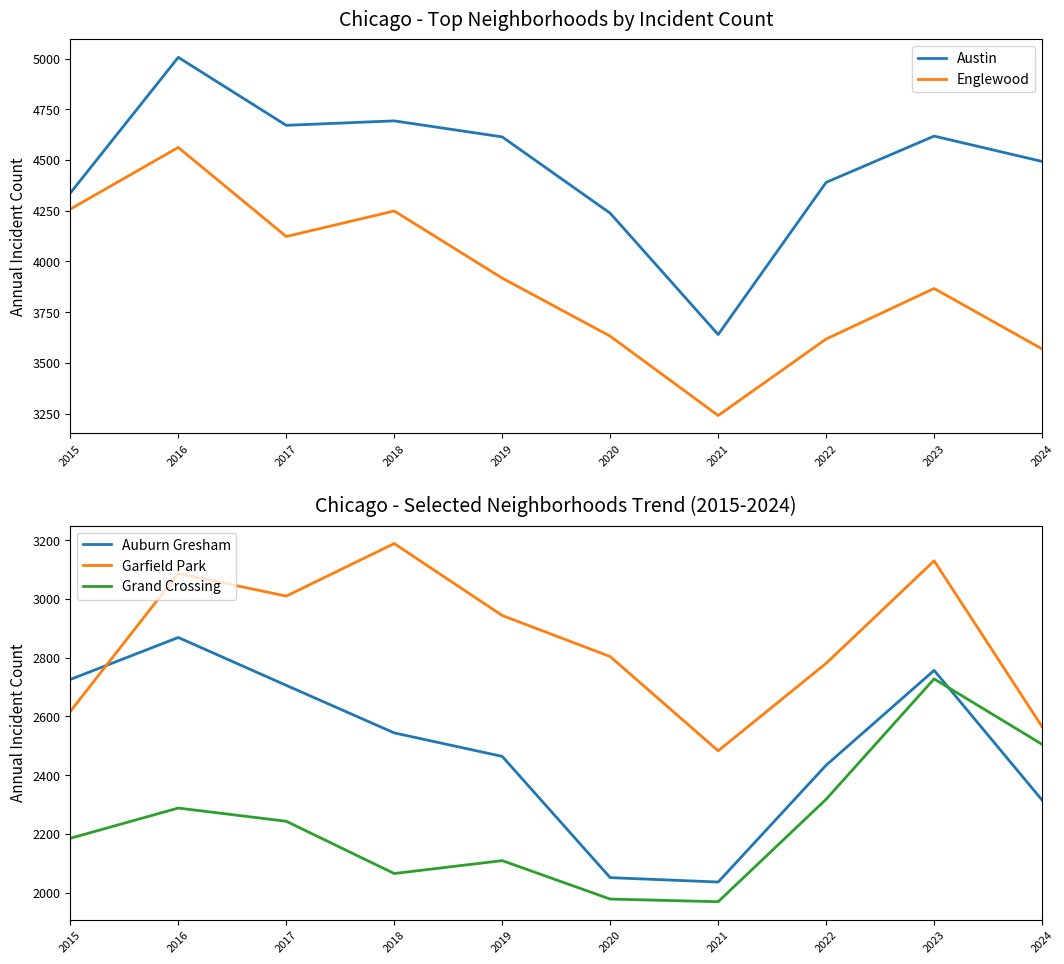

Where is the first local maximum for Garfield Park?

2016